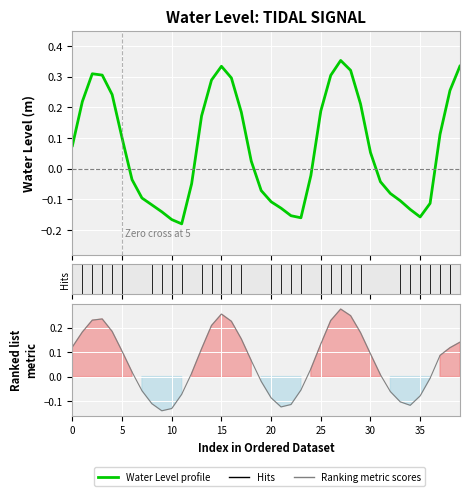

Is it true that Ranking metric scores equals 0.0 at 12?

True